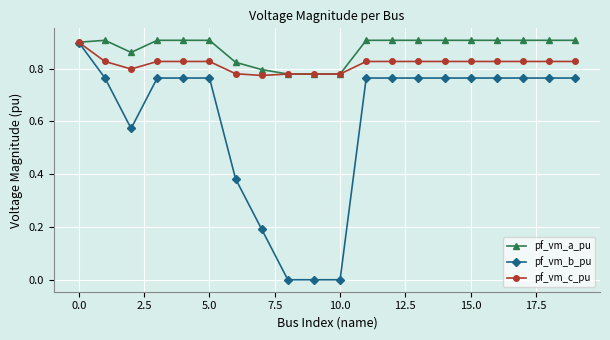

List the series in order of their overall mean, lowest first.

pf_vm_b_pu, pf_vm_c_pu, pf_vm_a_pu